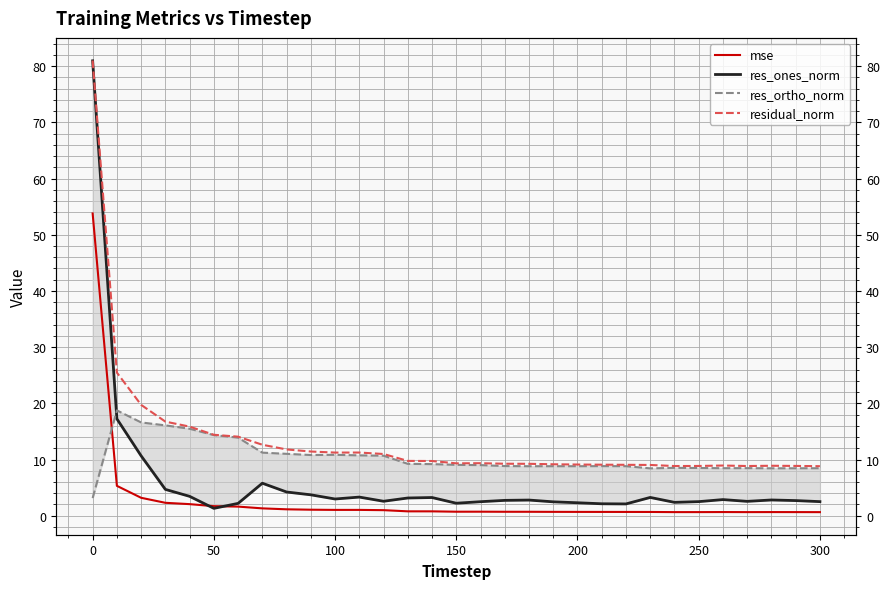

What position from the left is 150?

16